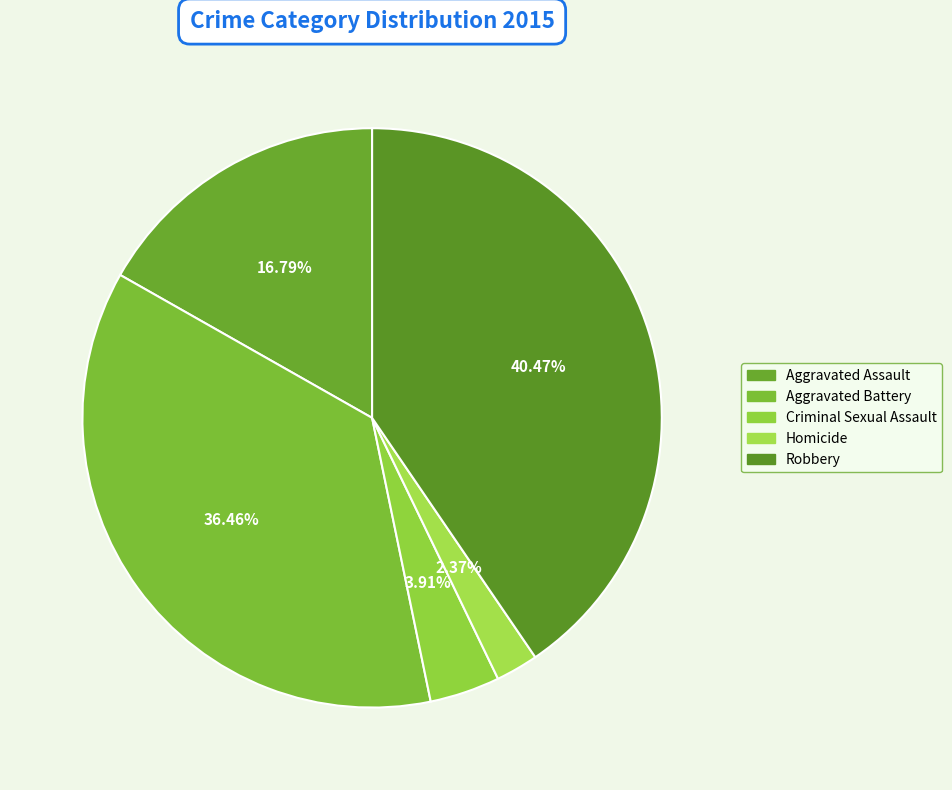

Is Criminal Sexual Assault the majority of the pie?

No